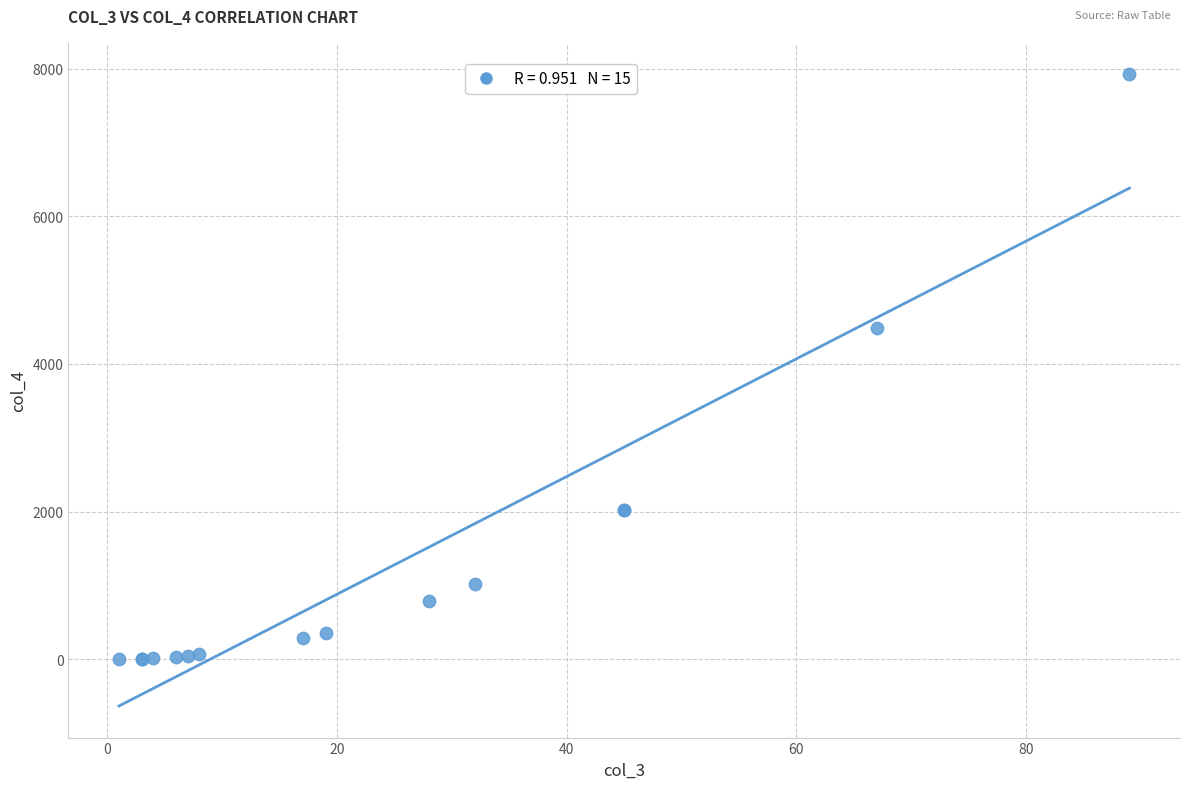

What Y value in the scatter plot is closest to 3961?

4489